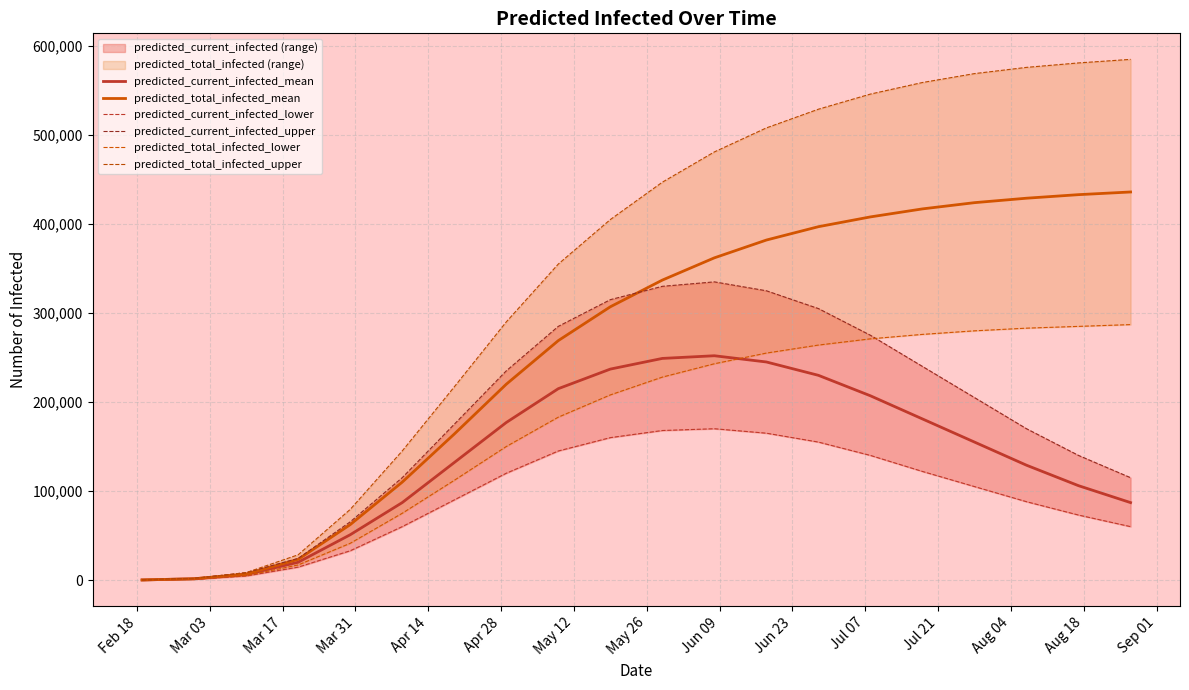

What is the difference between the highest and lowest values at Jul 07?

279000